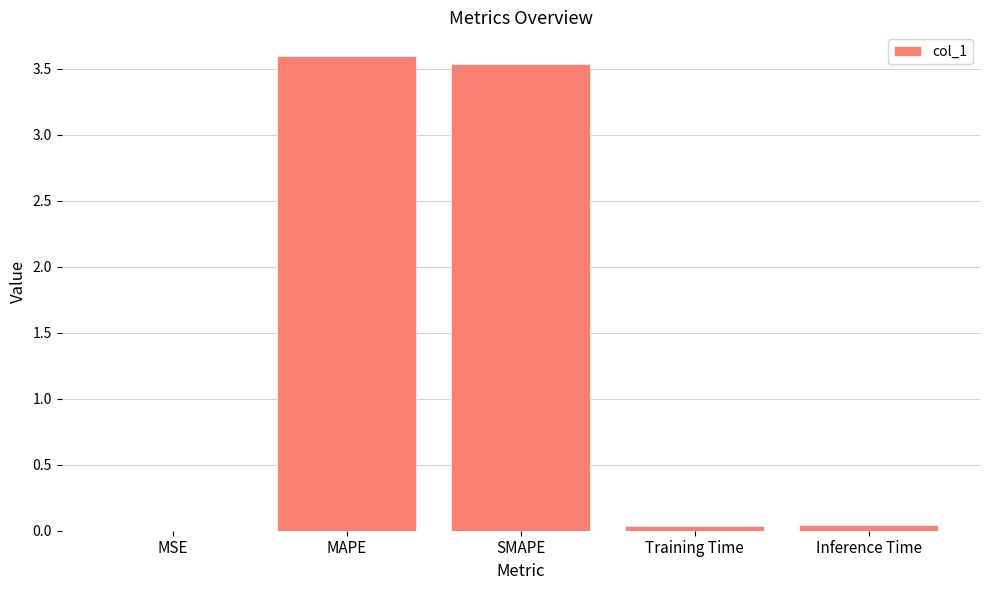

Are the bars grouped side by side (vs. stacked)?

No